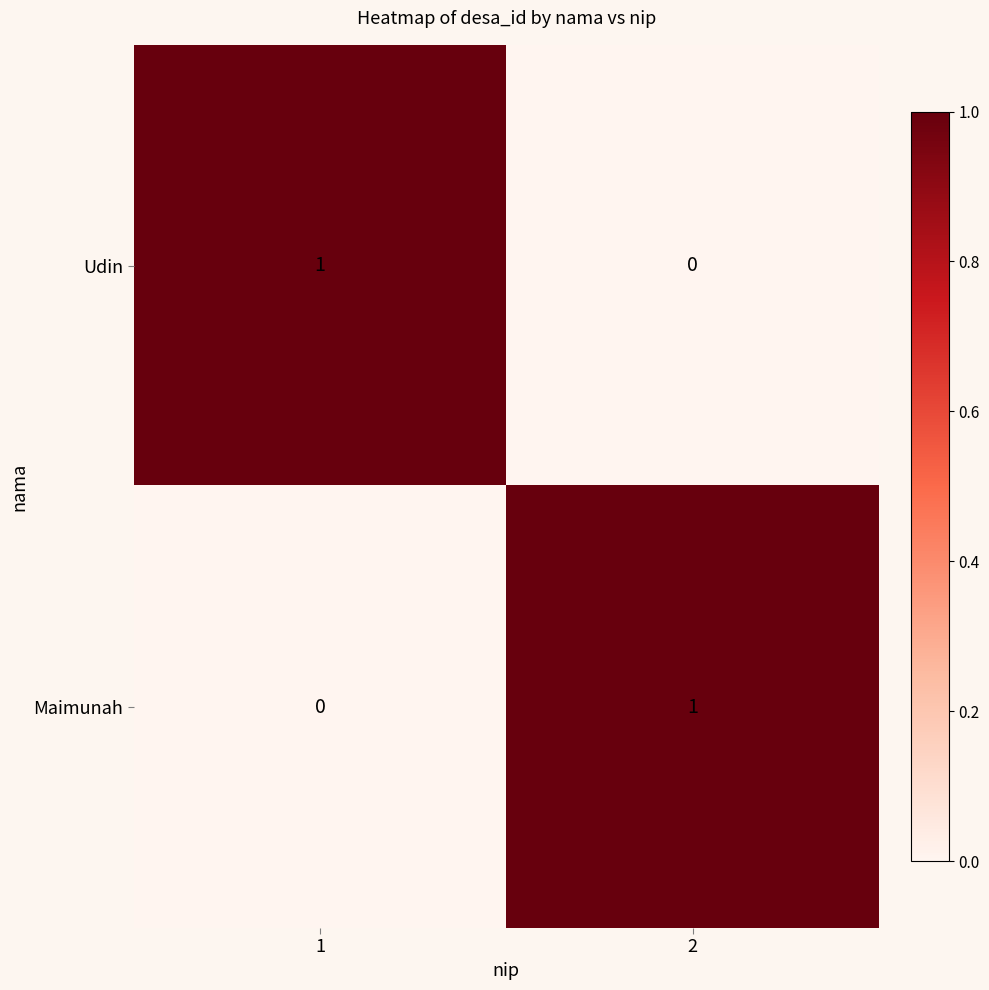

The value of Udin at 2 is 0. True or false?

True